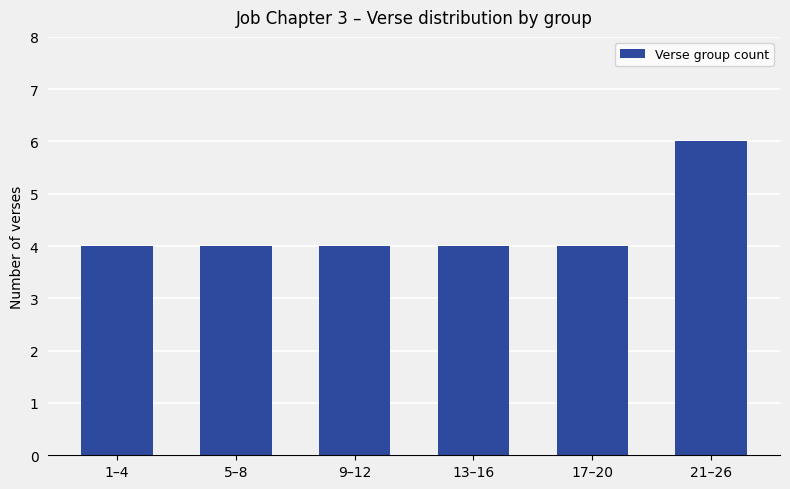

What value does the data have at 9–12?

4